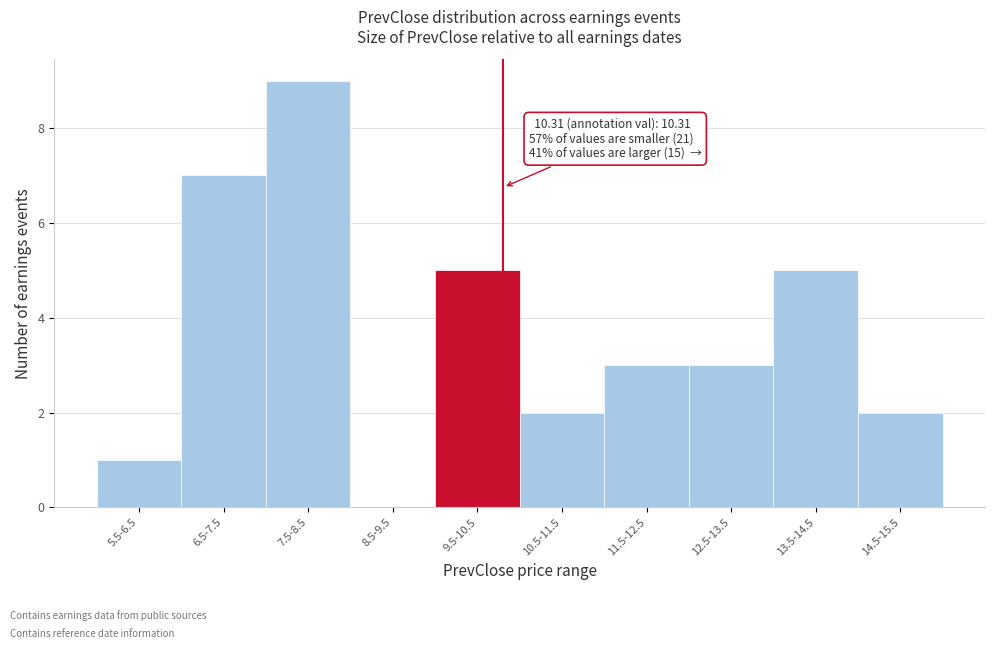

Reading left to right, transcribe all the data shown in this chart.

5.5-6.5=1	6.5-7.5=7	7.5-8.5=9	8.5-9.5=0	9.5-10.5=5	10.5-11.5=2	11.5-12.5=3	12.5-13.5=3	13.5-14.5=5	14.5-15.5=2